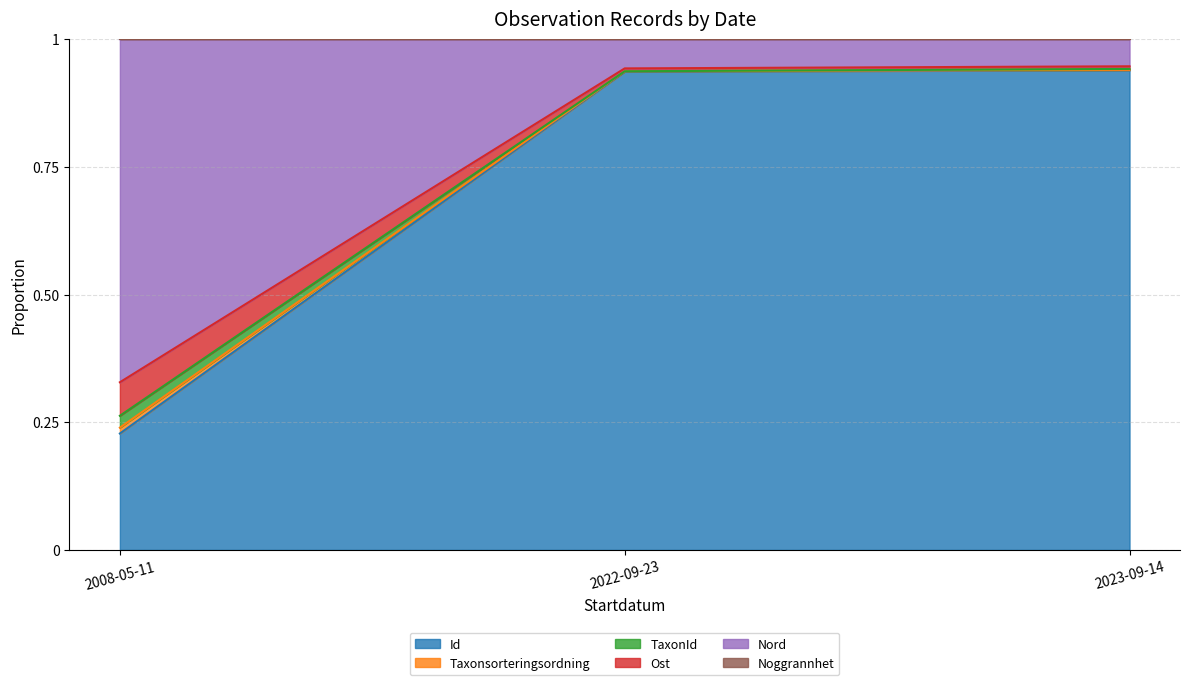

The Id series shows 1.4 at 2022-09-23. True or false?

False